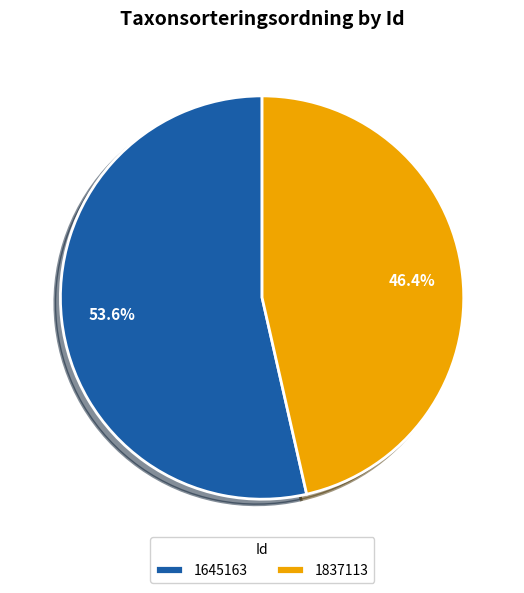

True or false: 1837113 accounts for 46% of the total.

True